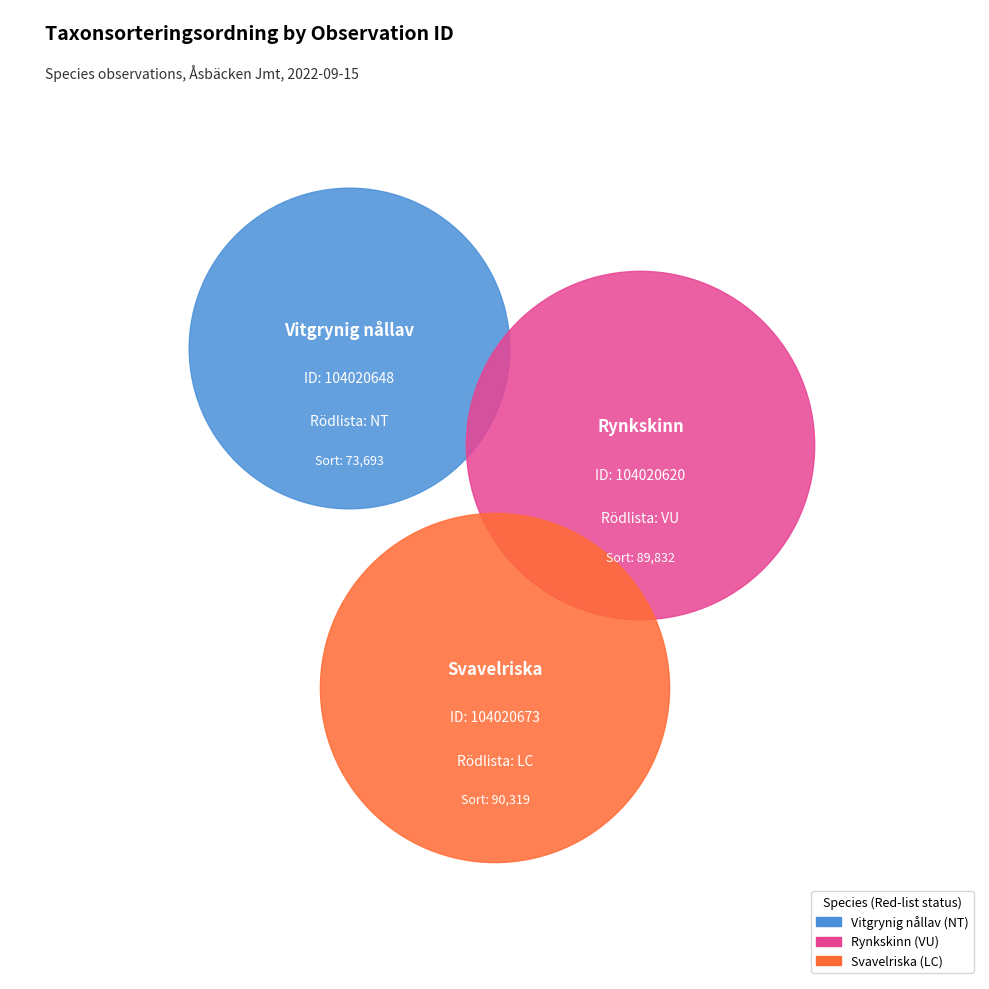

Does 104020620 account for over 50% of the chart?

No